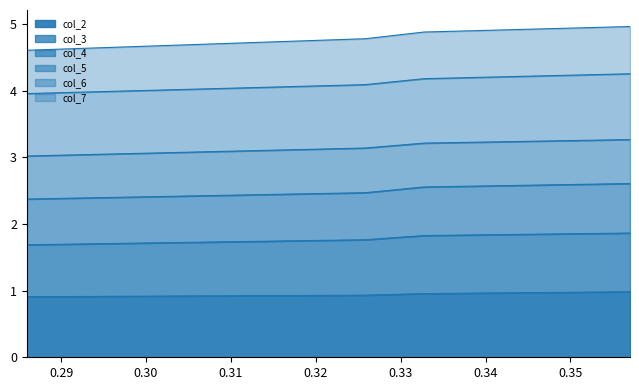

Which has a higher value, 0.285961872 or 0.332755633?

0.332755633